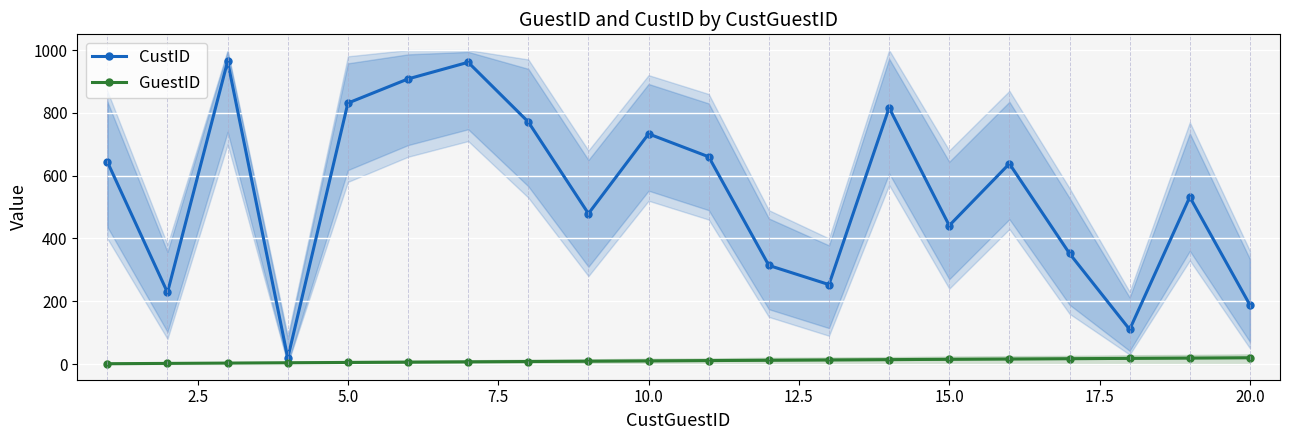

True or false: GuestID and CustID cross at least once.

False